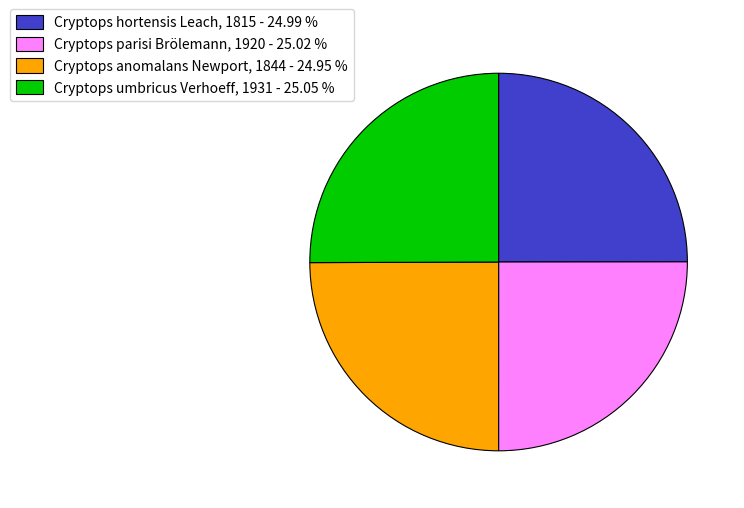

Does Cryptops parisi Brölemann, 1920 represent more than half of the total?

No